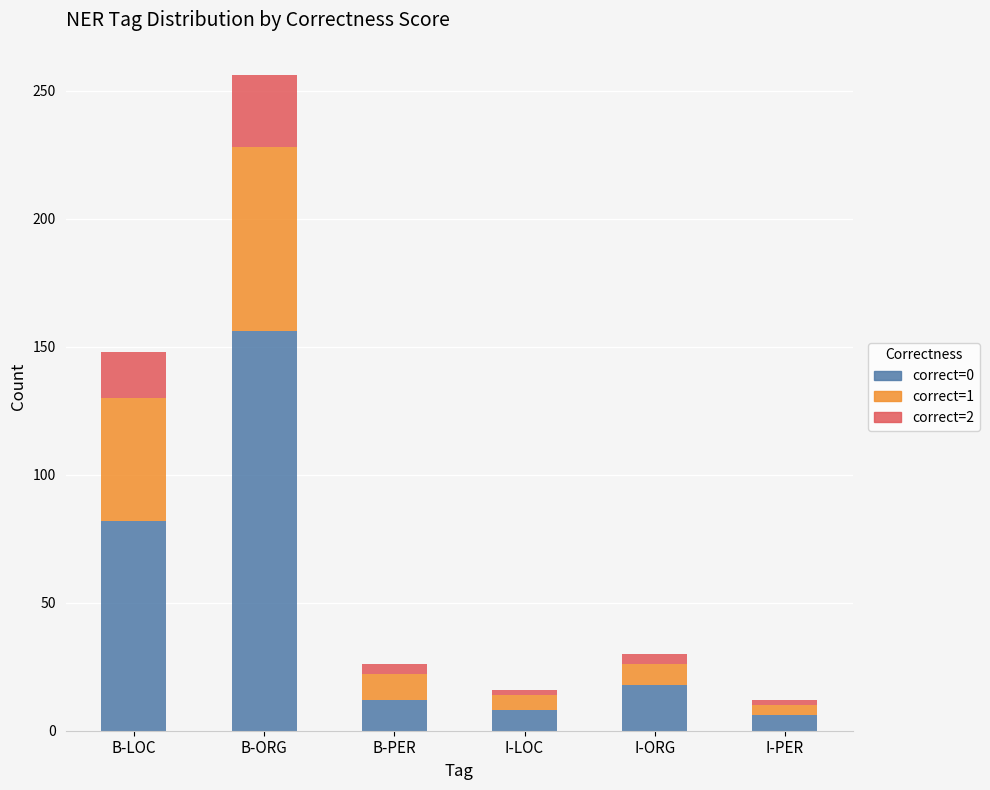

What is the total value across all series at B-LOC?

148